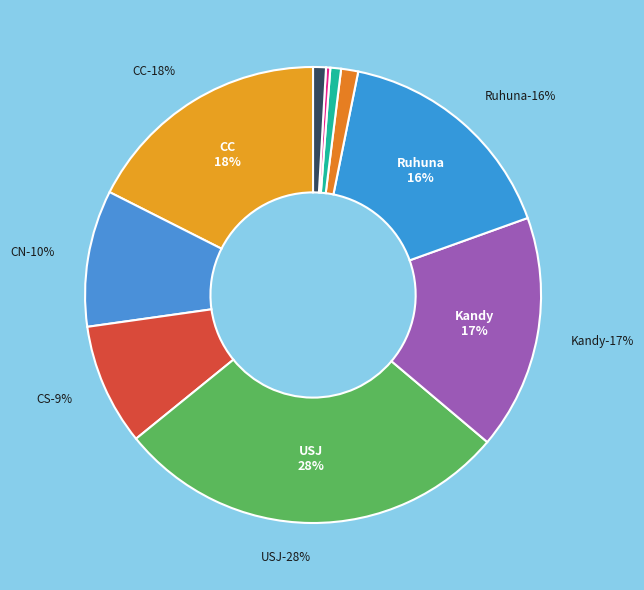

To the nearest percent, what portion does CC represent?

18%